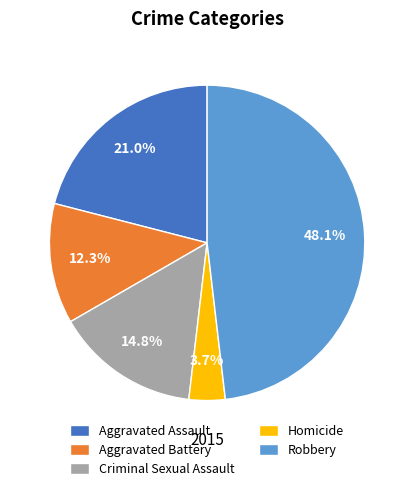

Do Aggravated Assault and Robbery together represent more than half of the pie?

Yes